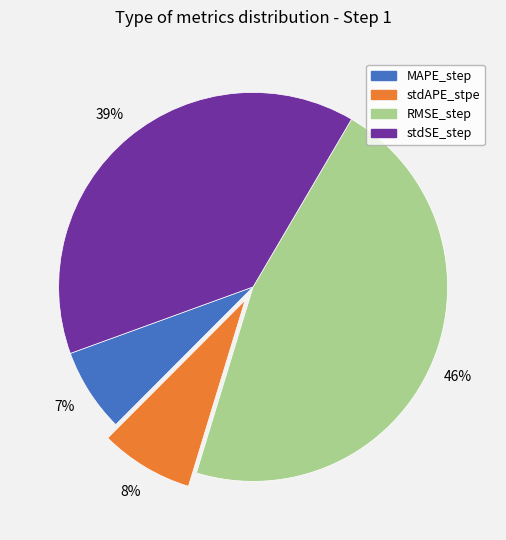

Which category has the biggest portion of the pie?

RMSE_step